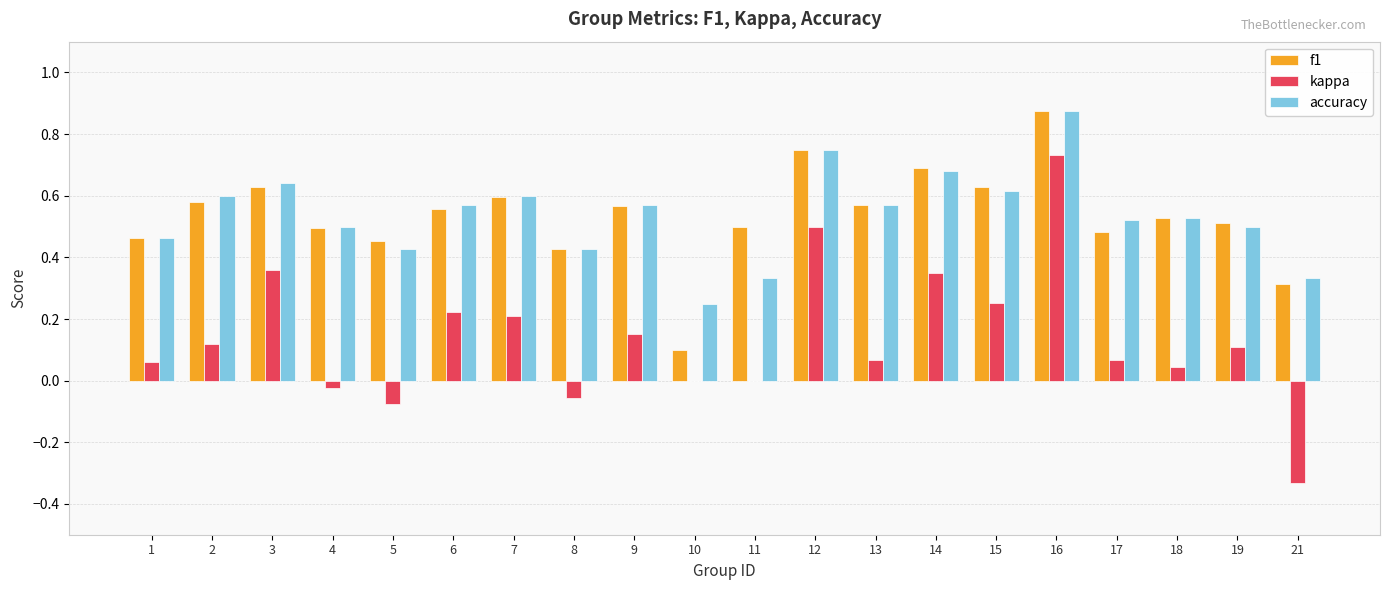

Is the value of f1 at 12 greater than the value of kappa at 10?

Yes